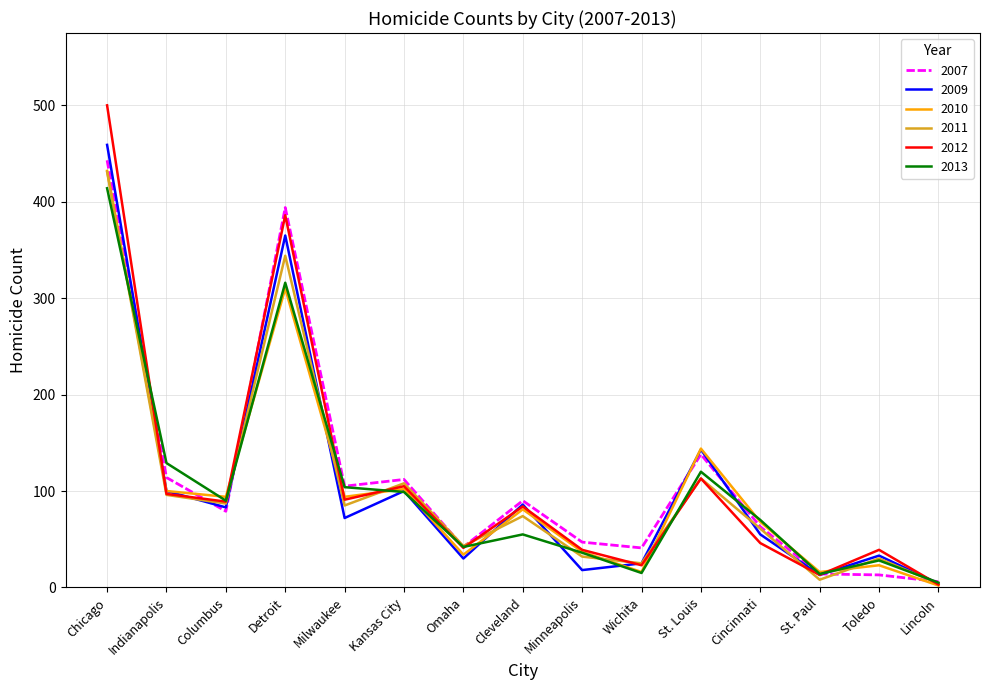

Does the chart display data point markers on the line(s)?

No